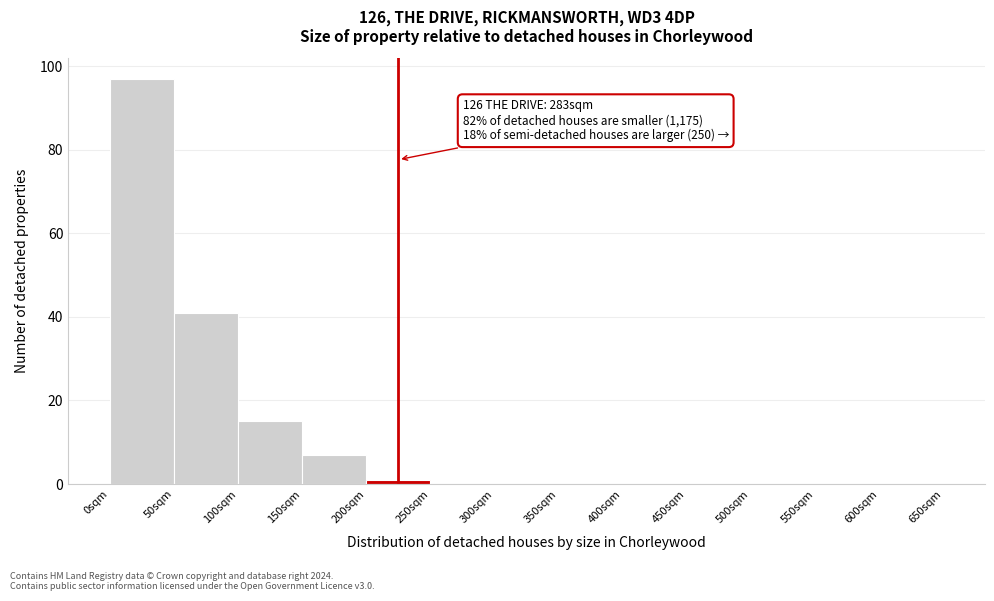

Which range on the x-axis has the tallest bar?

0 to 50